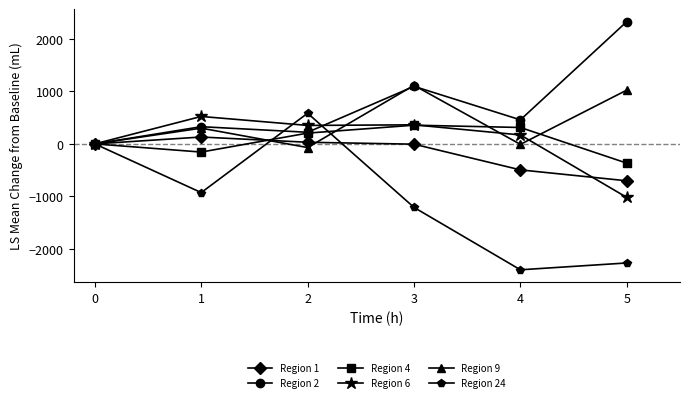

True or false: Region 9 has more than 0 points higher than both neighbors.

True